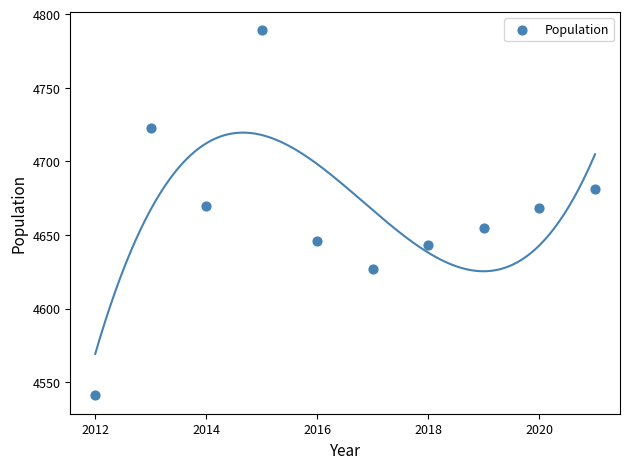

What is the average X value?

2016